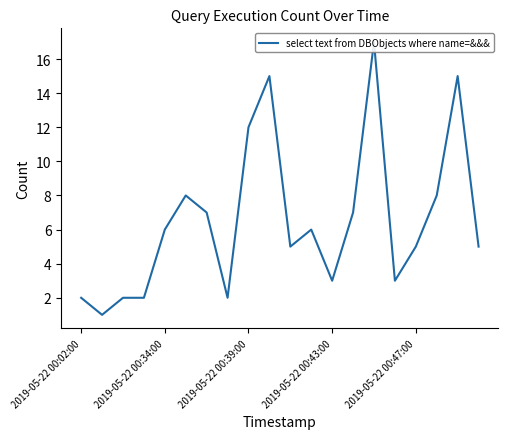

What is the value of the 3rd point from the left?

2